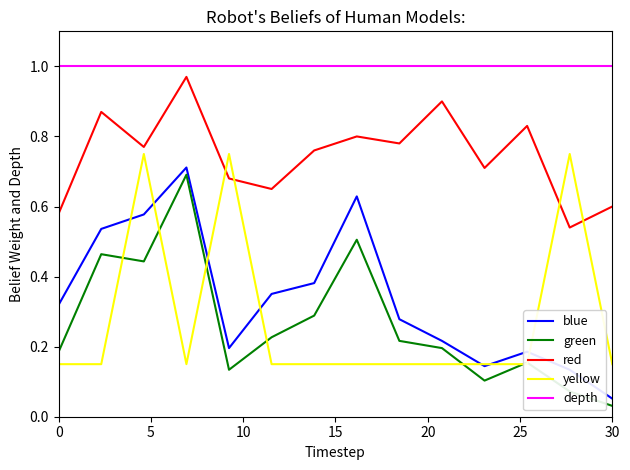

The value of depth at 30 is 1.6. True or false?

False